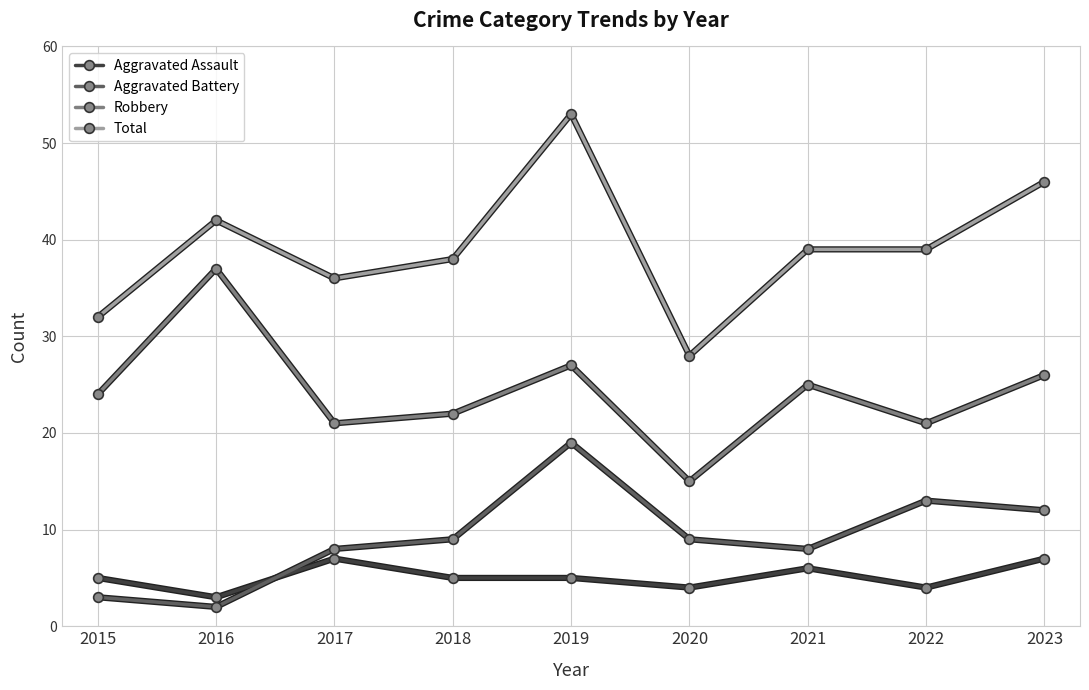

Read the Aggravated Battery value at 2019, to the nearest 5.

20